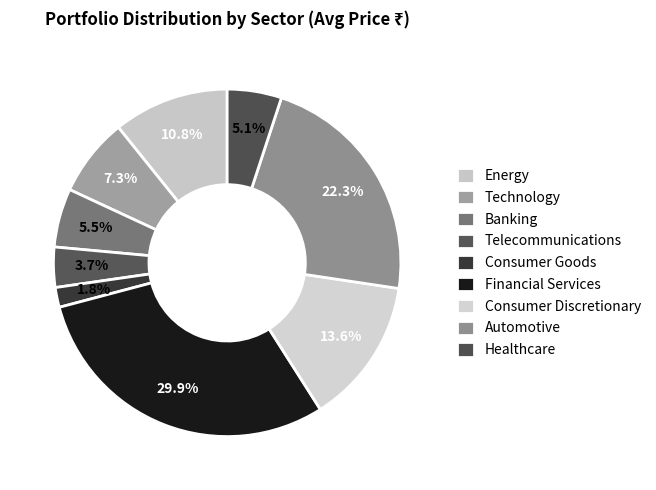

To the nearest percent, what portion does Consumer Goods represent?

2%